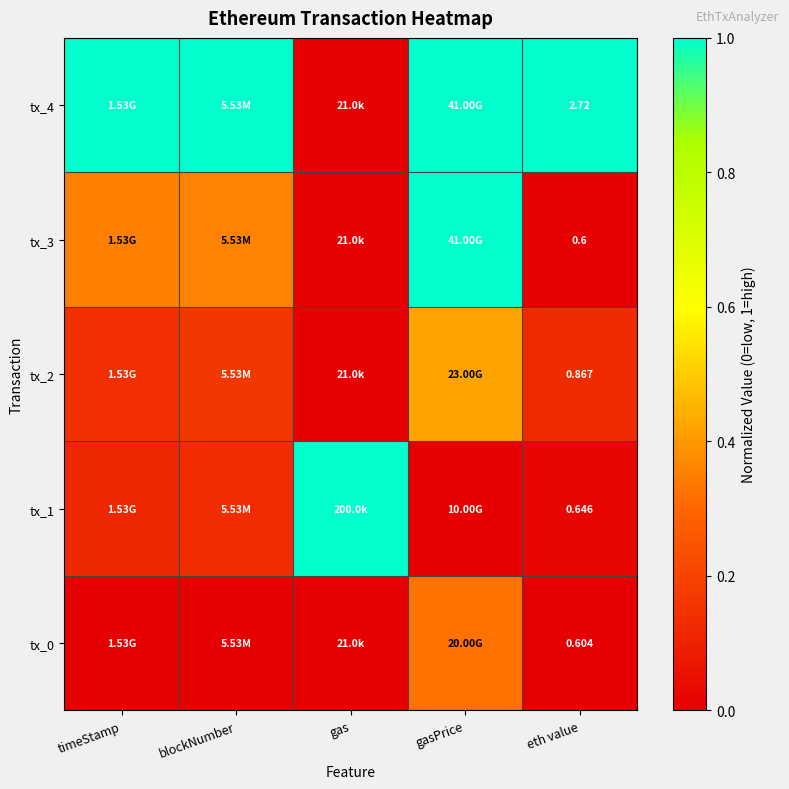

At how many categories does at least one series exceed 0?

5